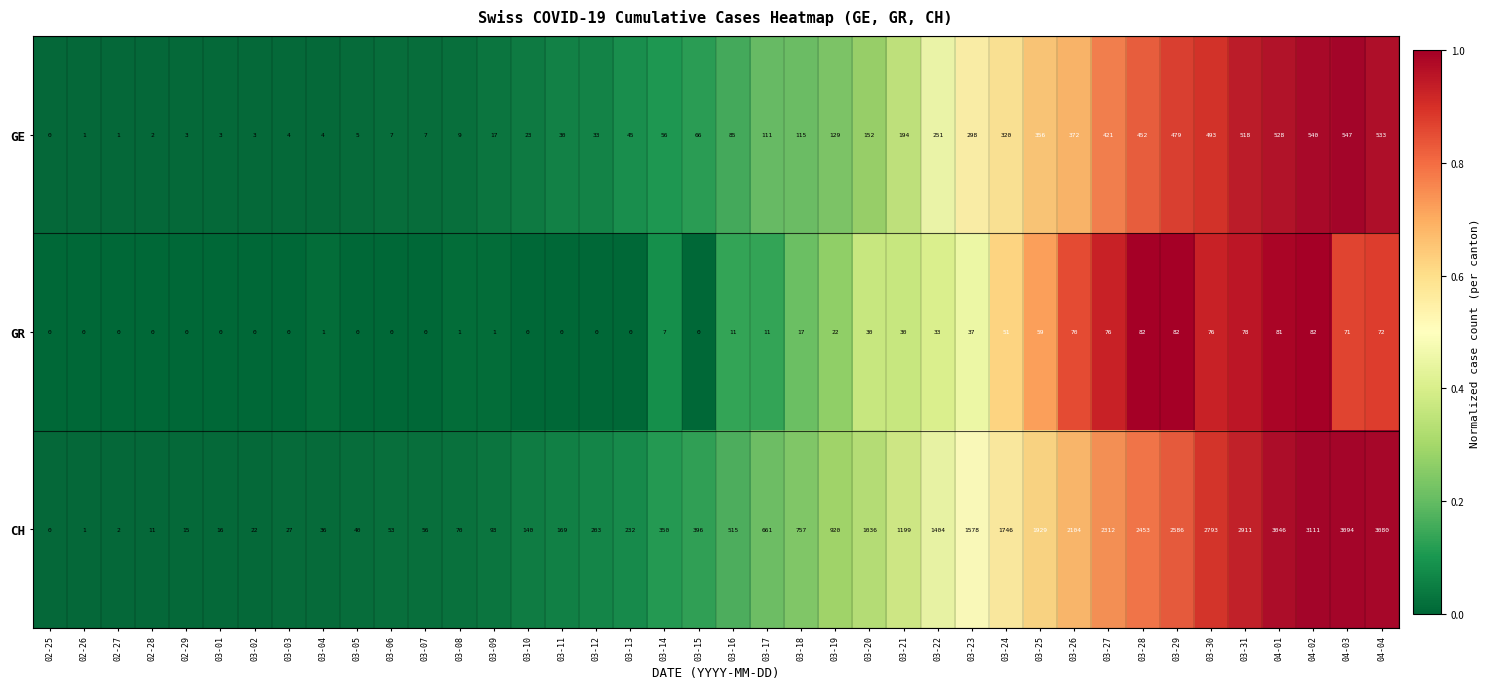

The GR series shows 118 at 04-02. True or false?

False